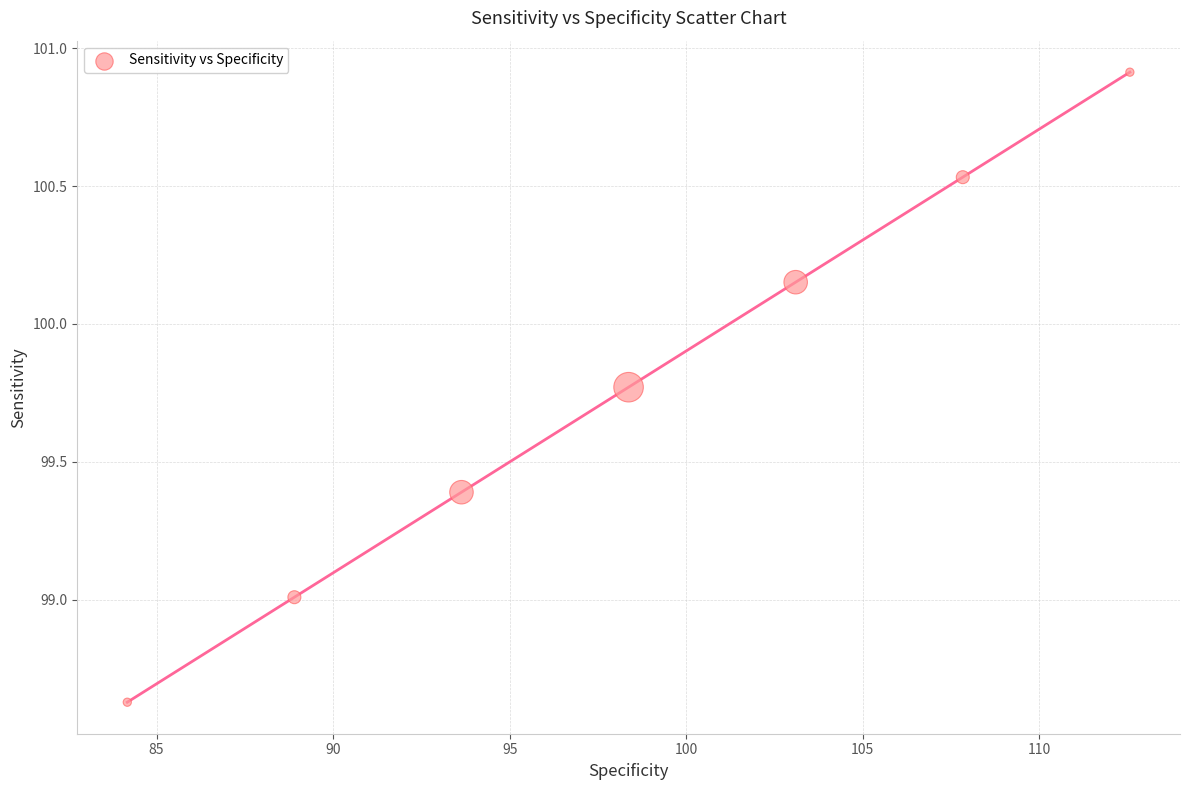

What is the range of X values (max minus min)?

28.4